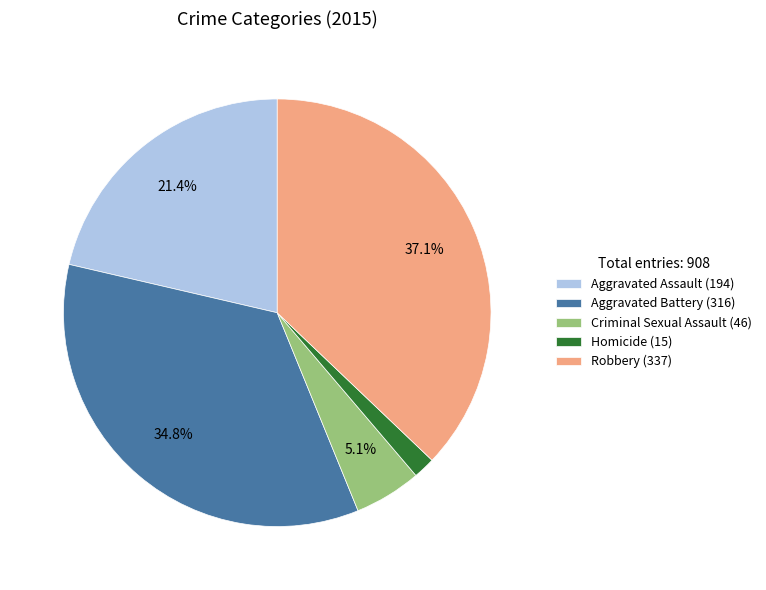

What portion of the pie excludes Aggravated Assault?

78.6%